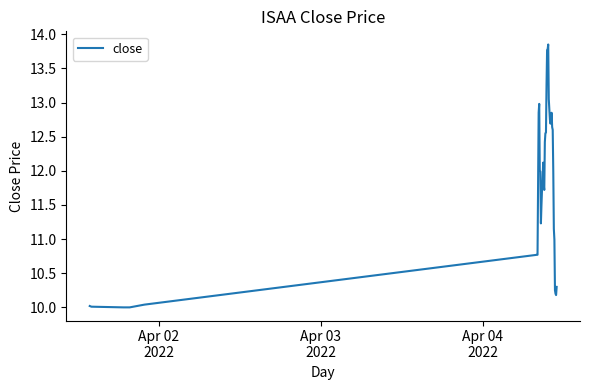

What is the minimum value shown in the chart?

10.0